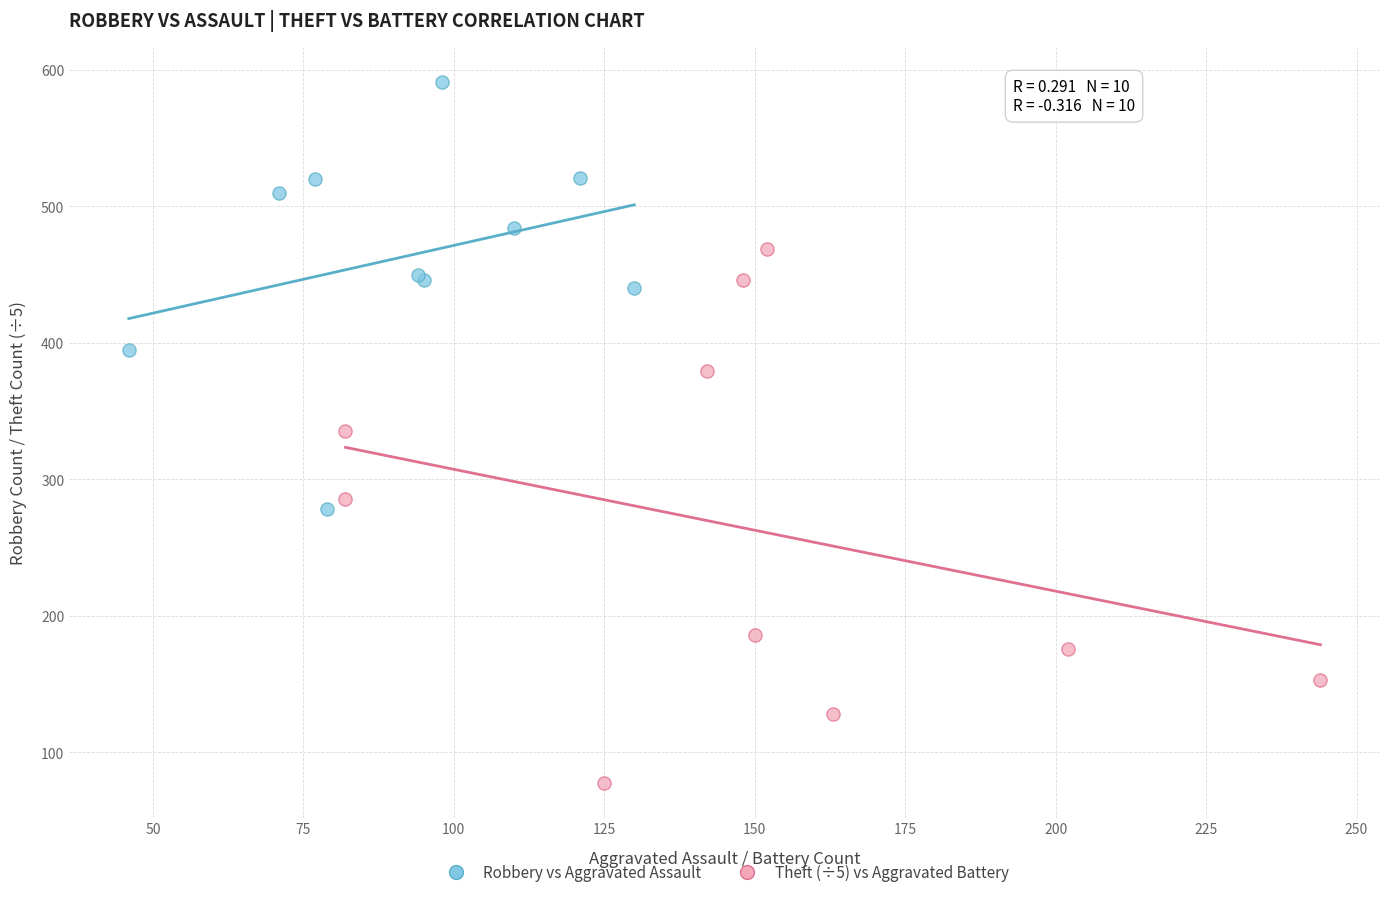

Which series has the largest Y range (max minus min)?

Theft (÷5) vs Aggravated Battery